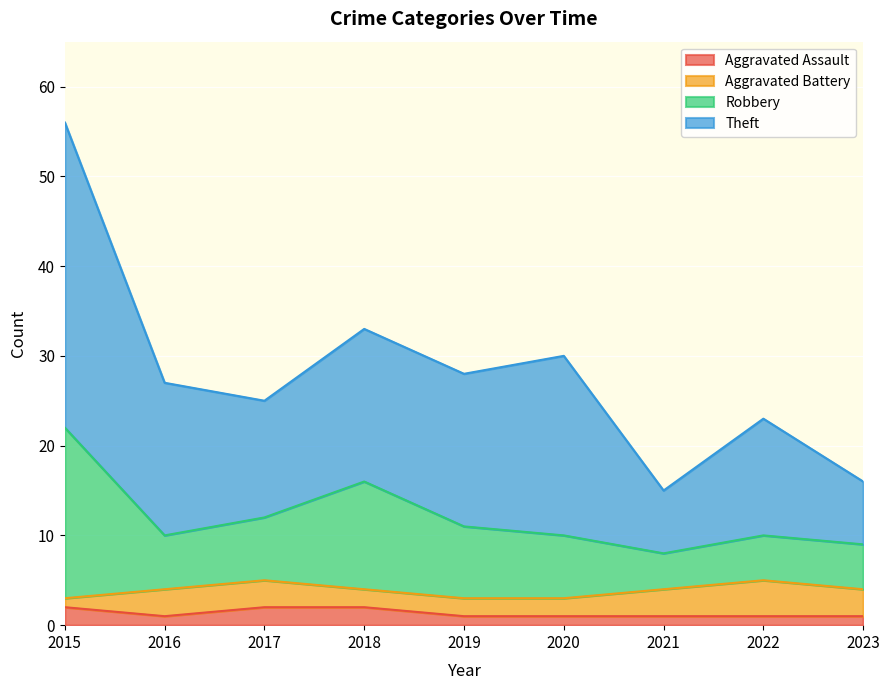

What is the total value across all series at 2018?

33